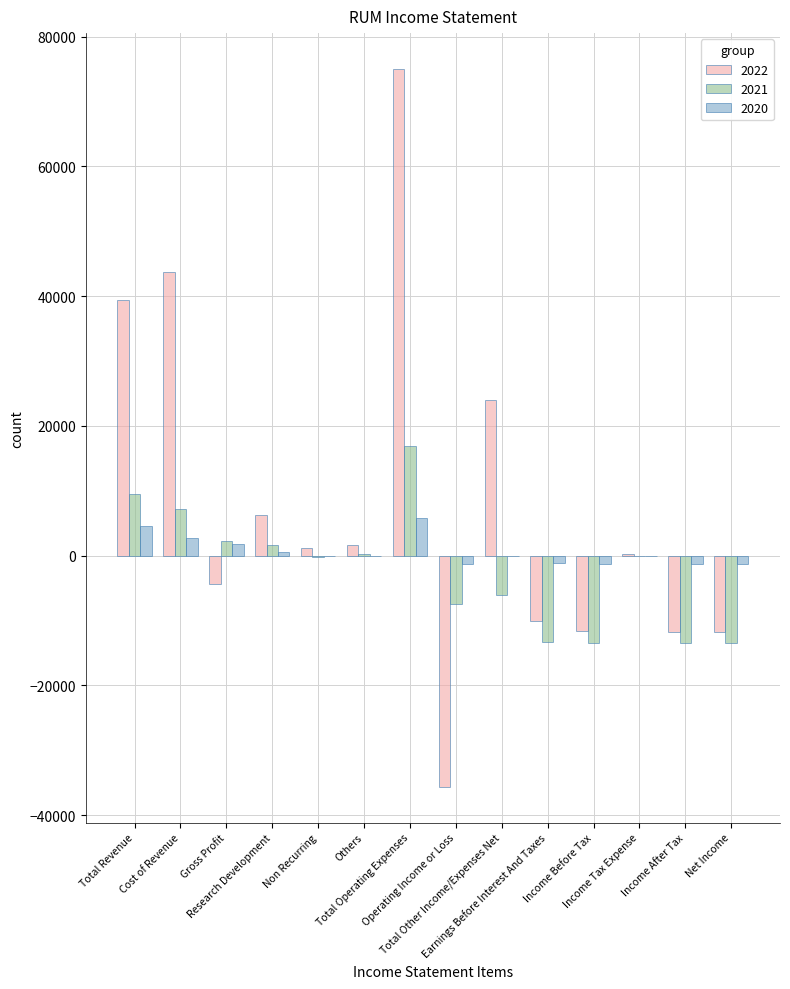

Is the value of 2020 at Earnings Before Interest And Taxes greater than the value of 2021 at Income Before Tax?

Yes